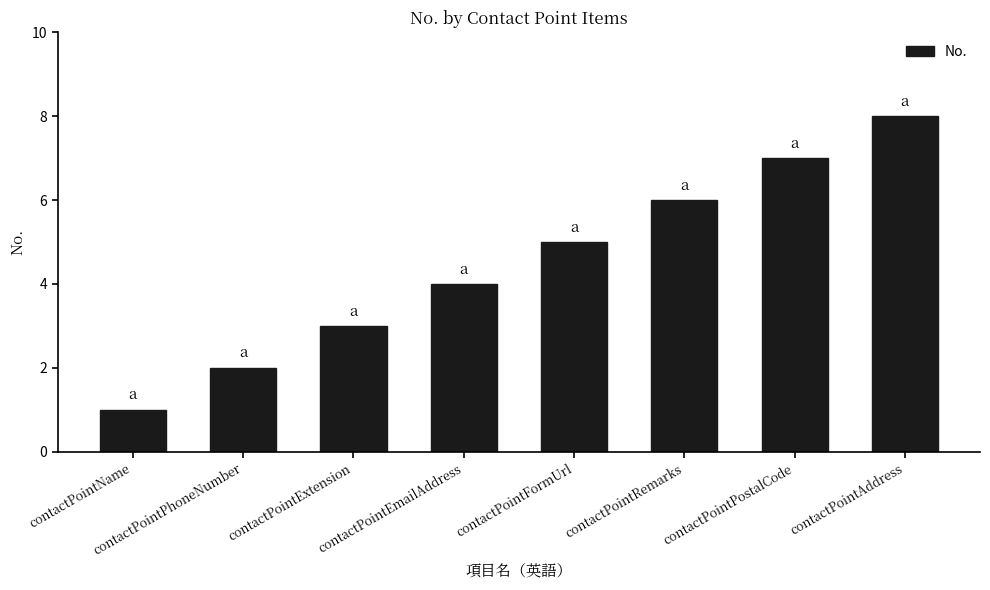

Reading left to right, extract all data points from this chart.

1	2	3	4	5	6	7	8